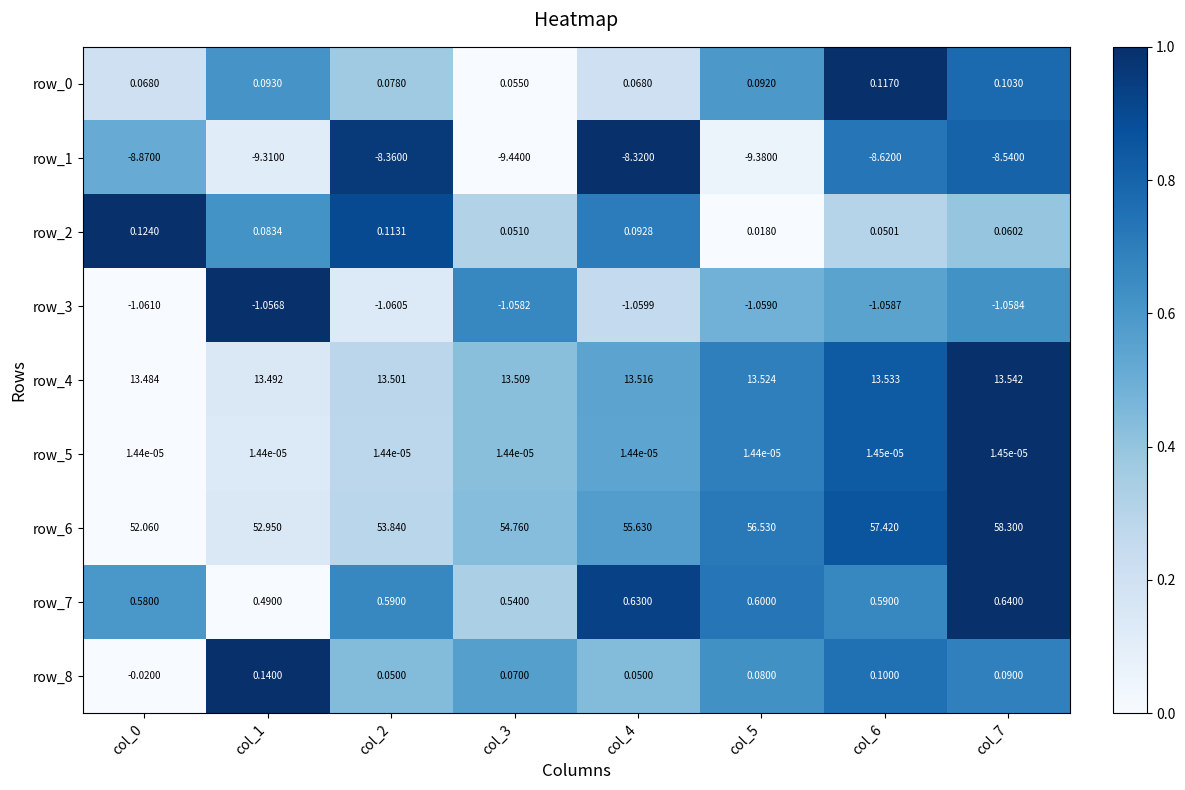

Is the value of row_8 at col_2 greater than the value of row_6 at col_5?

No